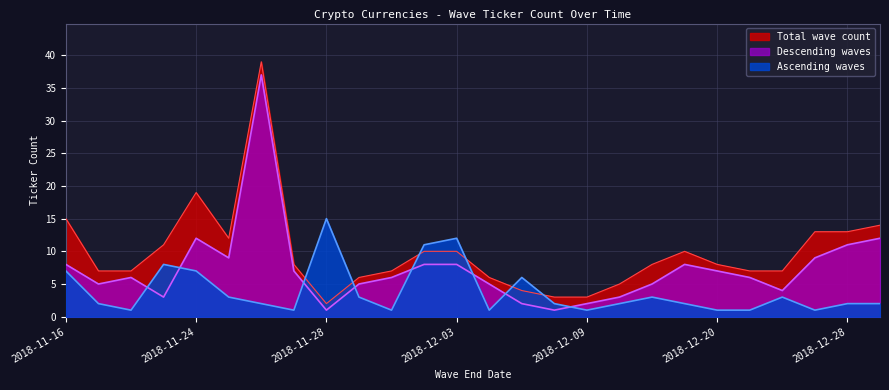

Which label corresponds to the smallest value in the chart?

2018-11-20